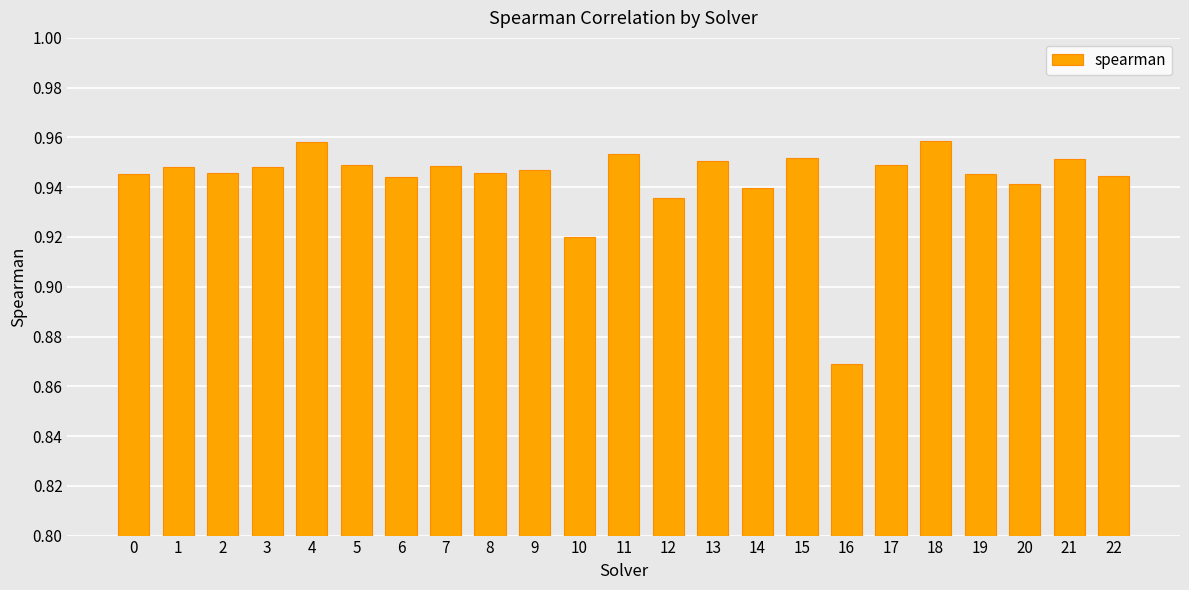

Which has a higher value, 9 or 20?

9